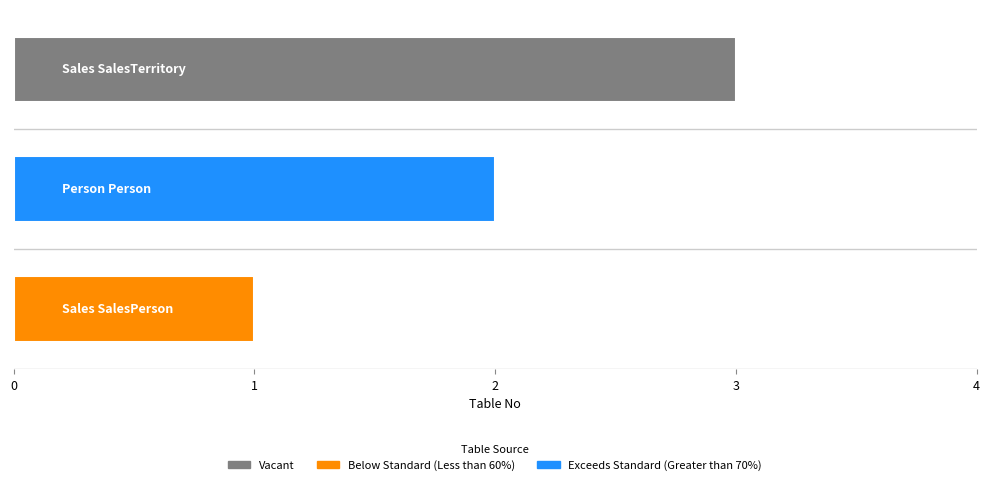

Where is the data nearest to the value 2?

Person Person